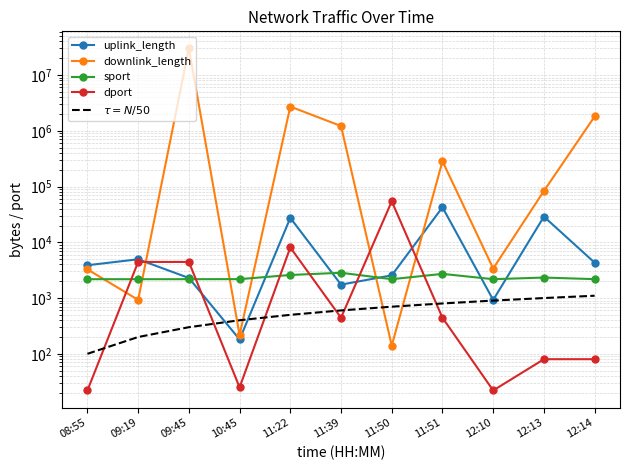

What is the label of the 4th point from the right?

11:51